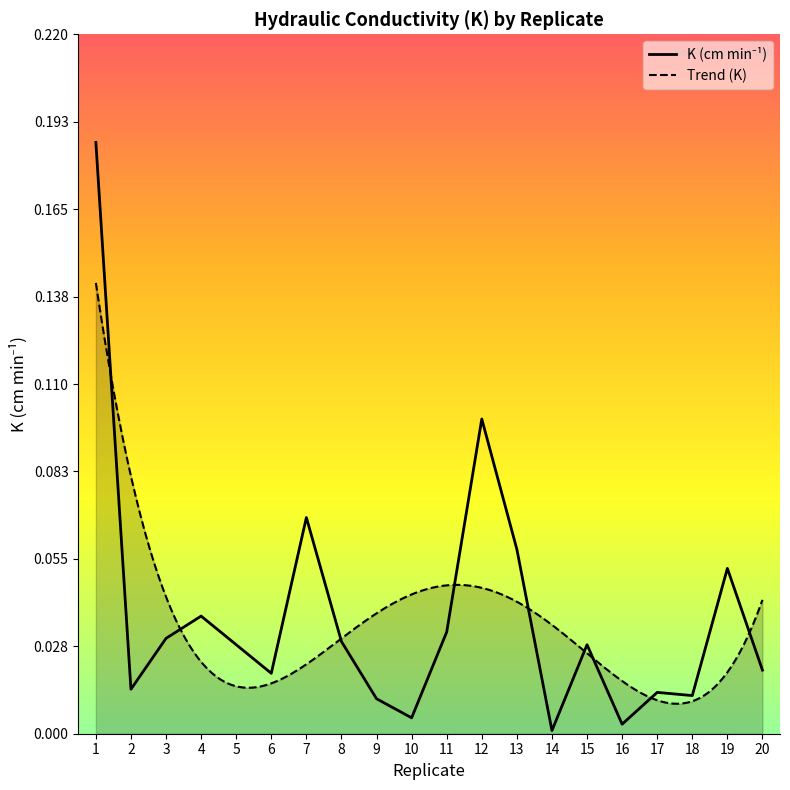

What is the sum of all values?

0.7